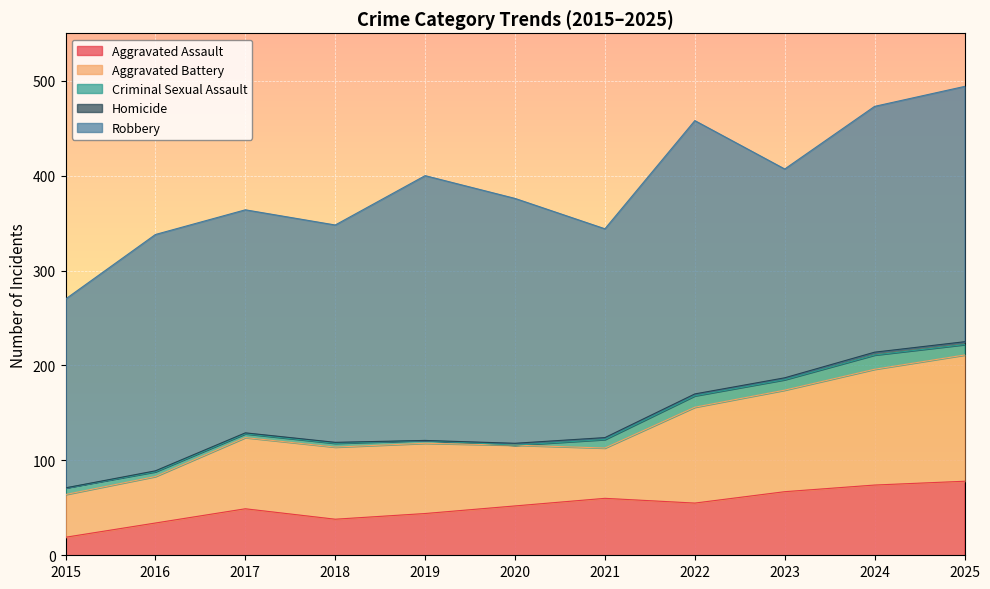

What are all the series names shown in the legend?

Aggravated Assault, Aggravated Battery, Criminal Sexual Assault, Homicide, Robbery